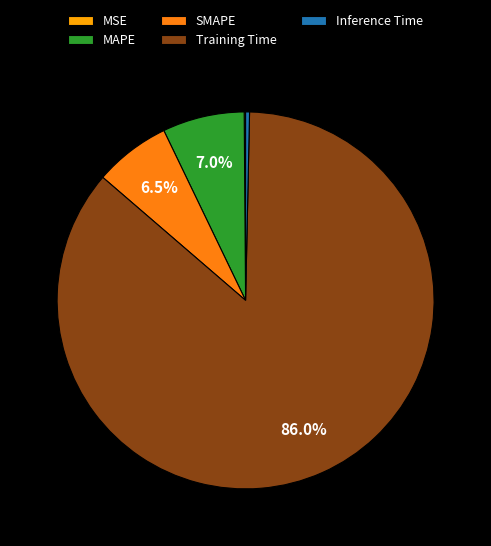

Which category has the biggest portion of the pie?

Training Time